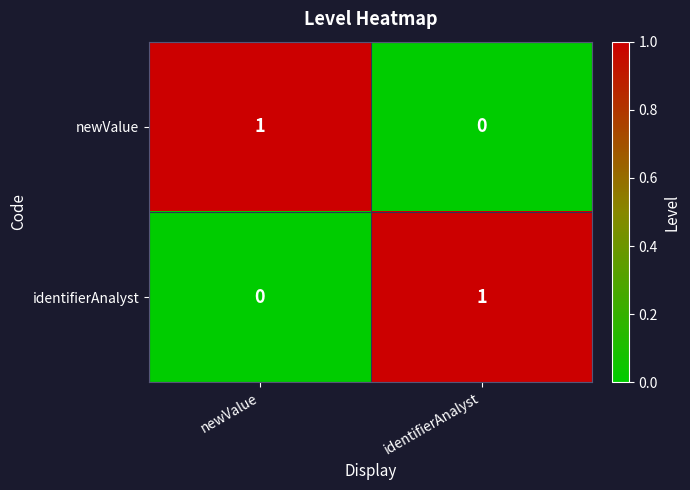

At newValue, list the series in order from largest to smallest.

newValue, identifierAnalyst